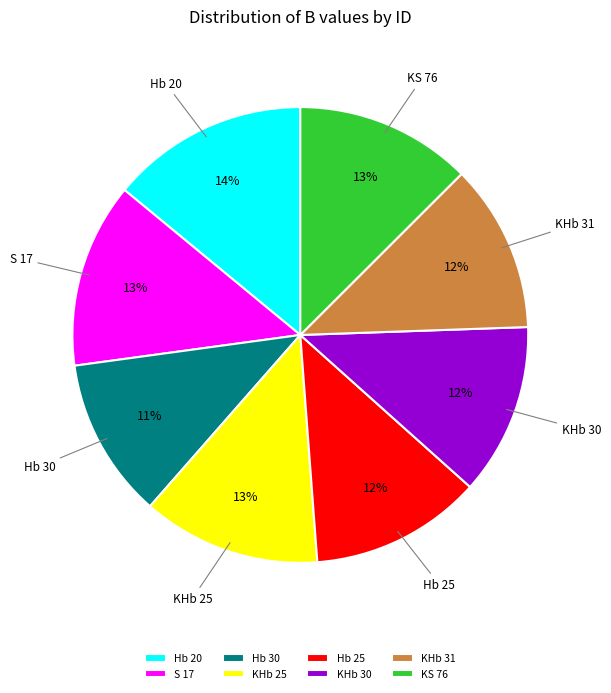

What is the largest slice in the pie chart?

Hb 20